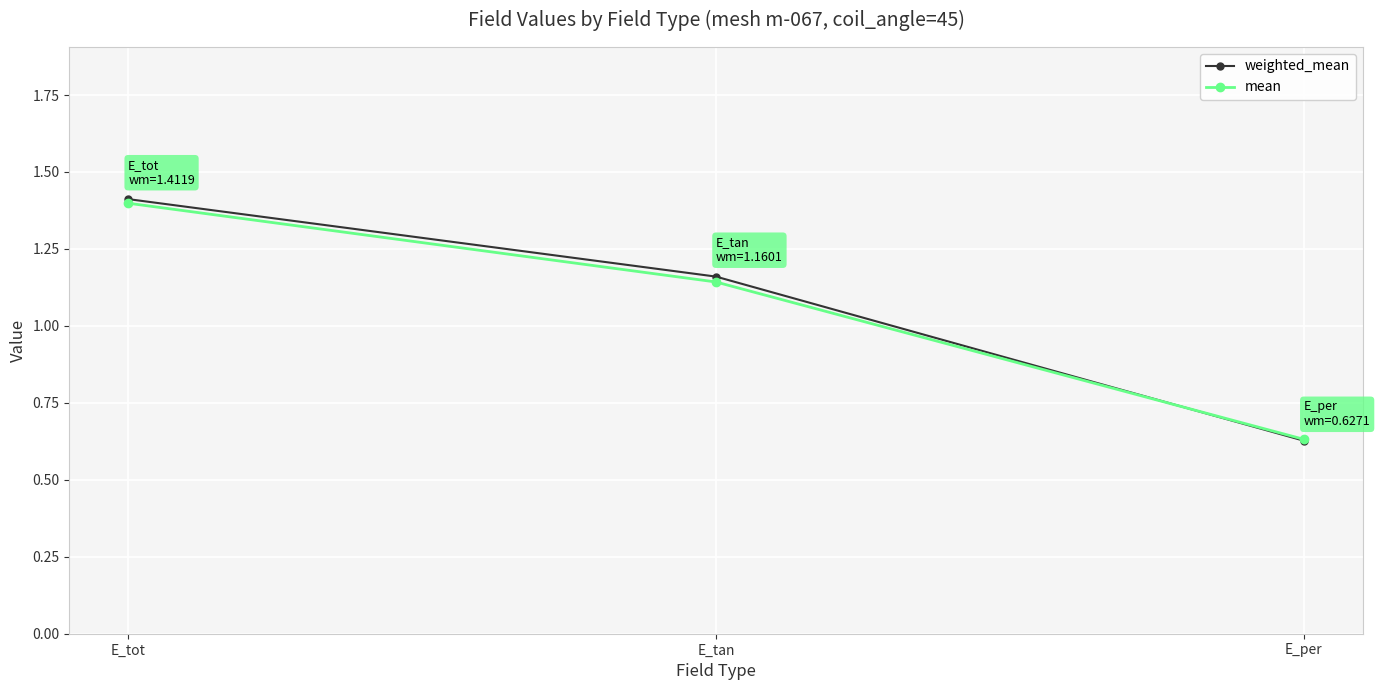

List the labels in order of mean value, smallest first.

E_per, E_tan, E_tot